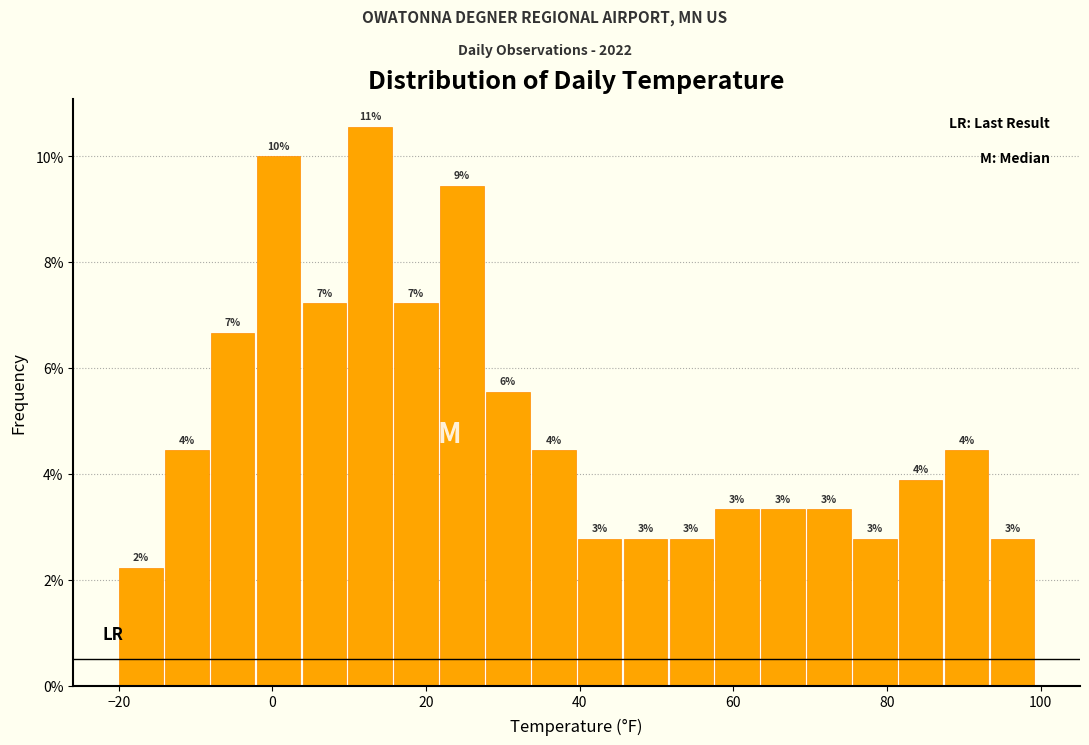

Around what value on the x-axis is the tallest bar? Give the approximate position of its centre, as read against the axis.

12